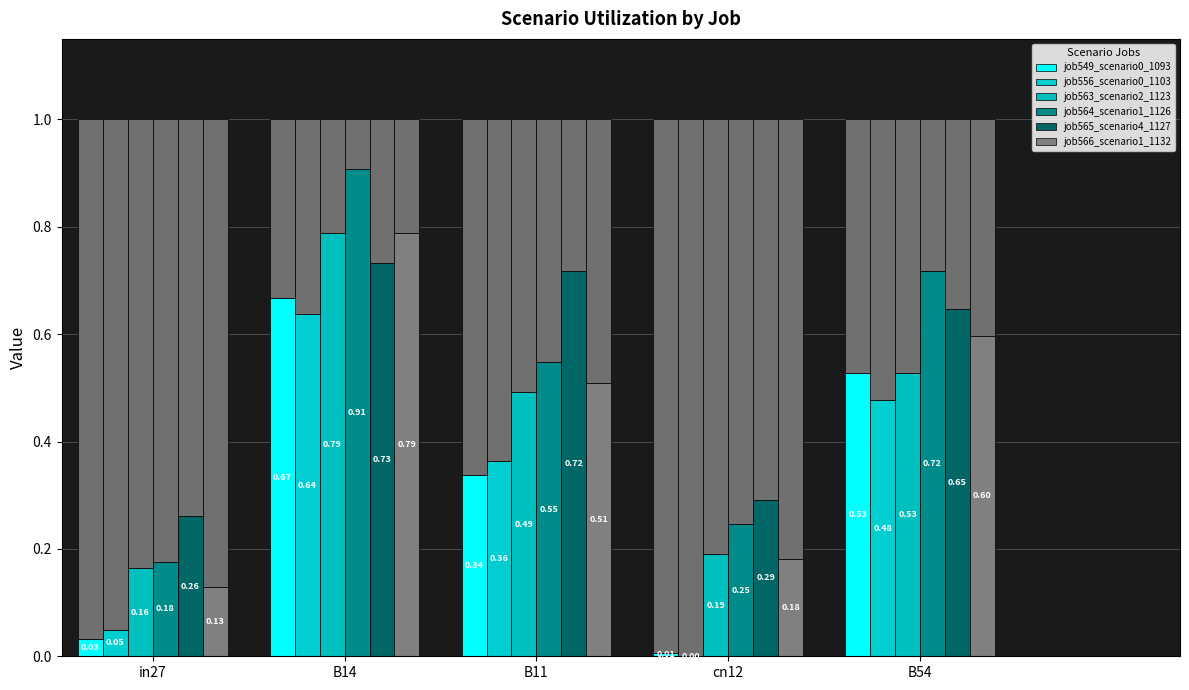

Which series changed the most between B14 and B11?

job564_scenario1_1126